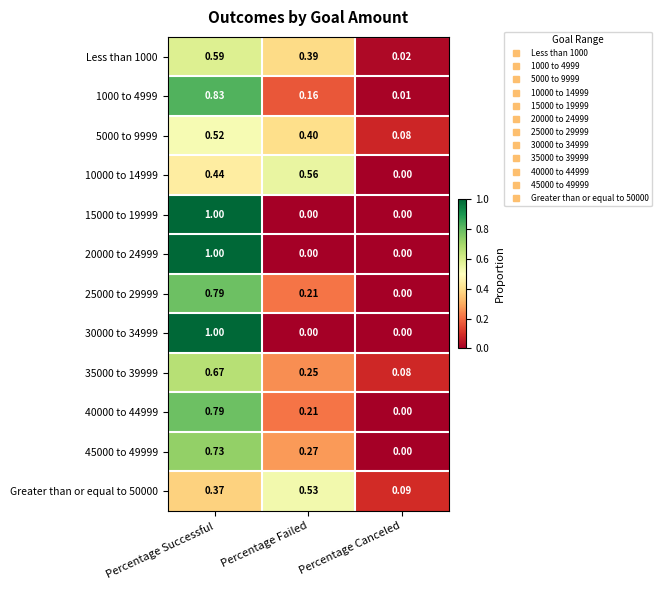

At which label does 35000 to 39999 reach its peak?

Percentage Successful